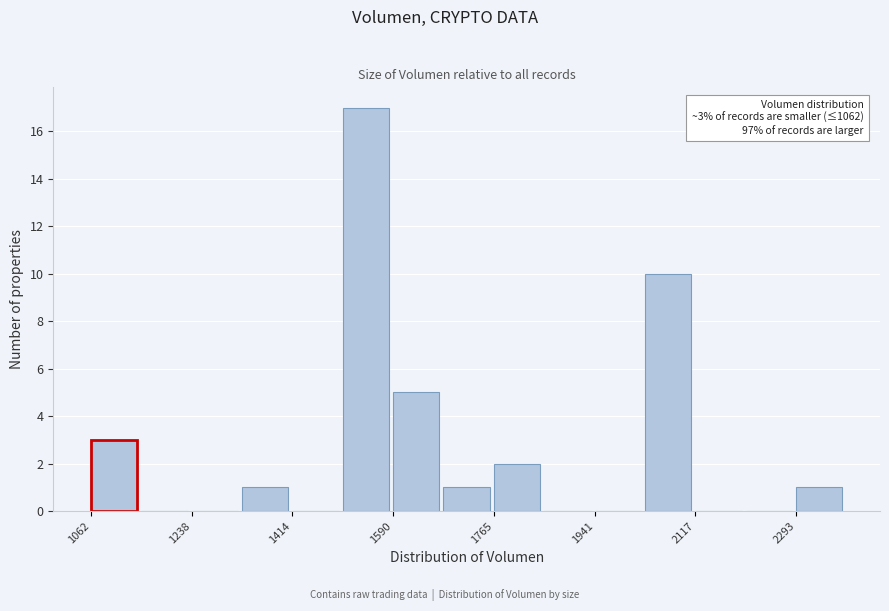

Over which range of the x-axis is the bar tallest?

1500 to 1580